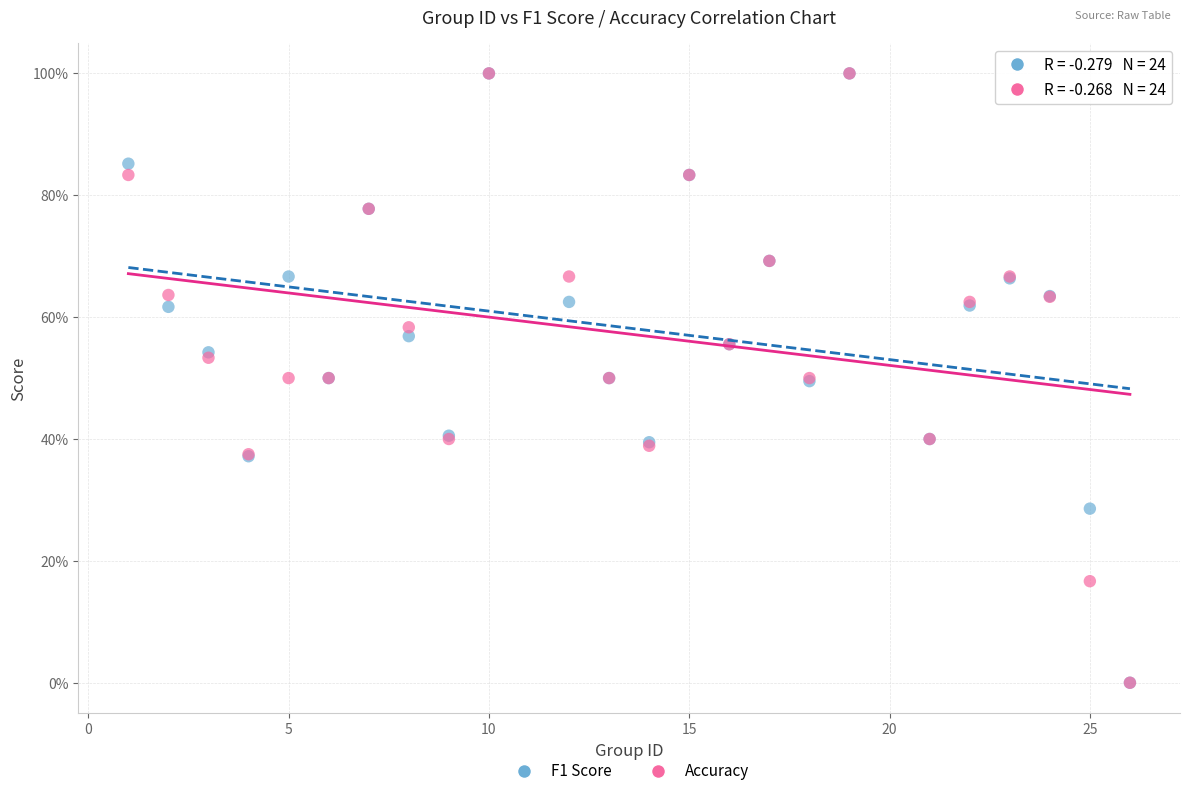

What are all the series names shown in the legend?

F1 Score, Accuracy